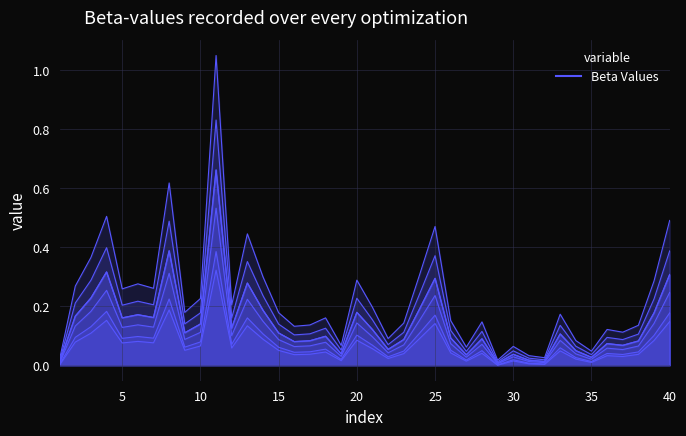

At how many categories does at least one series exceed 0?

40